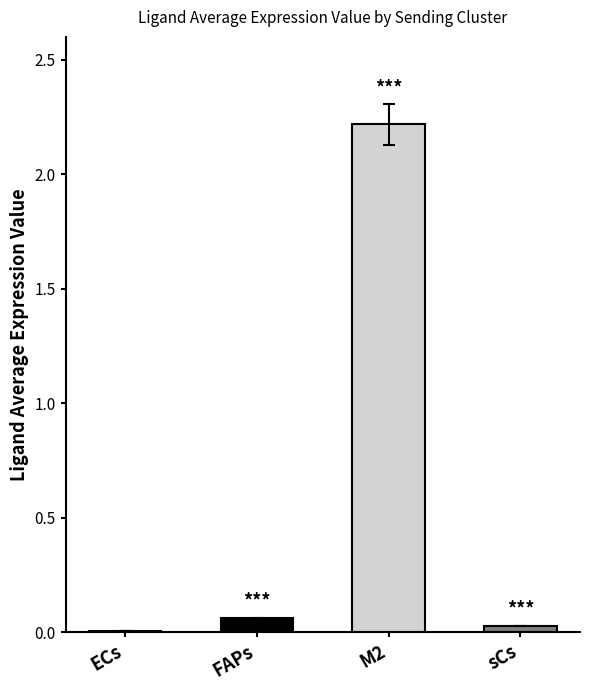

True or false: the data shows 0.0 at ECs.

True